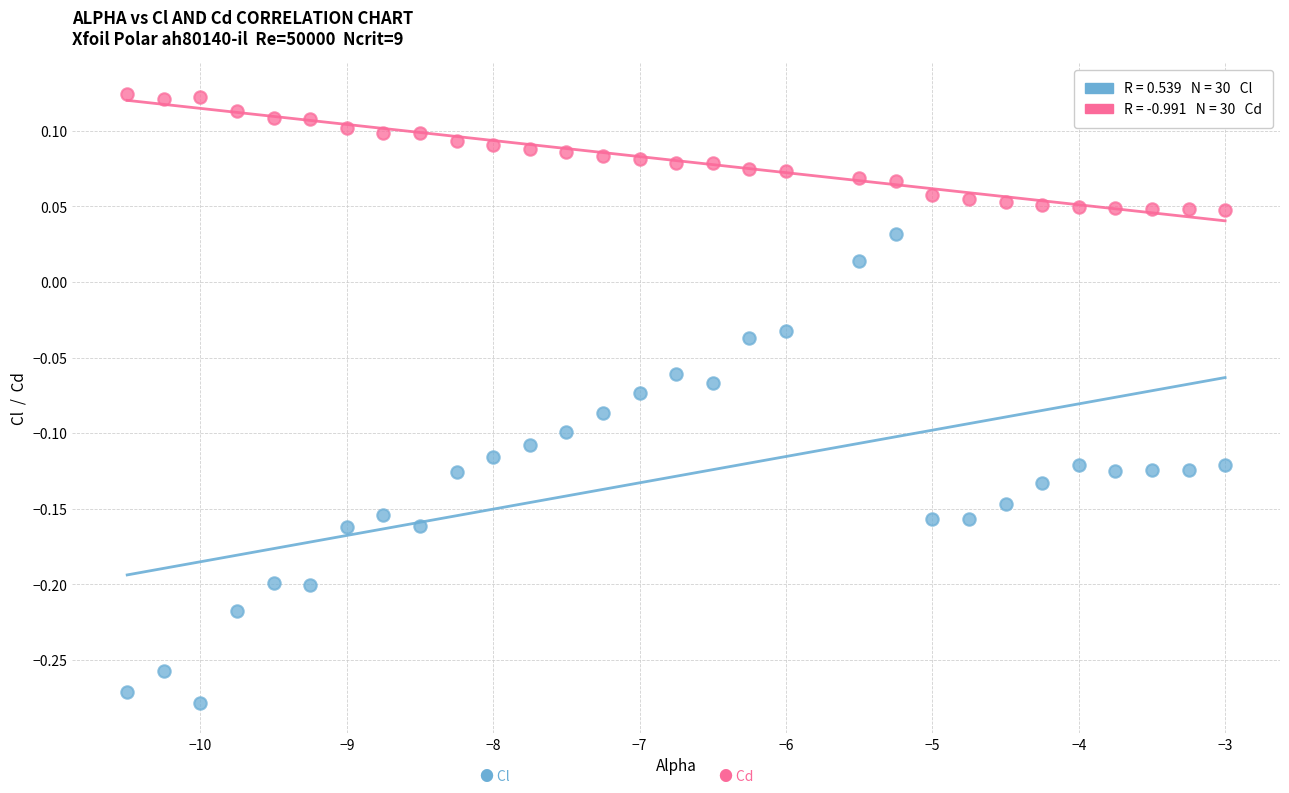

Across all data points, what is the range of Y values (max minus min)?

0.4